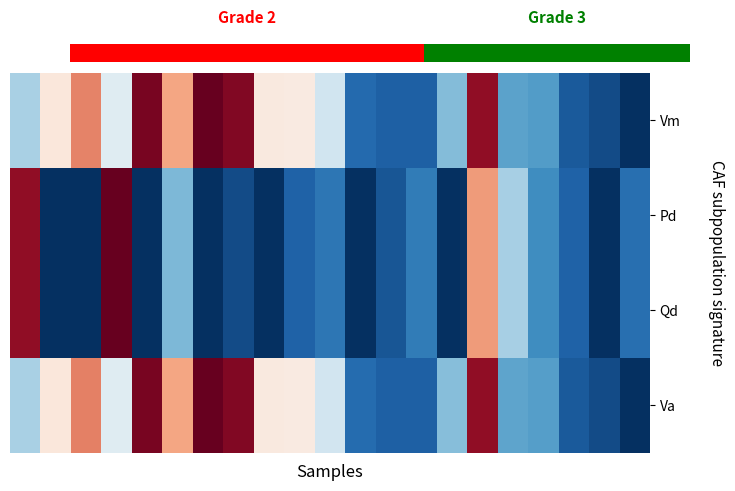

What is the total value across all series at 20.0?

1.1